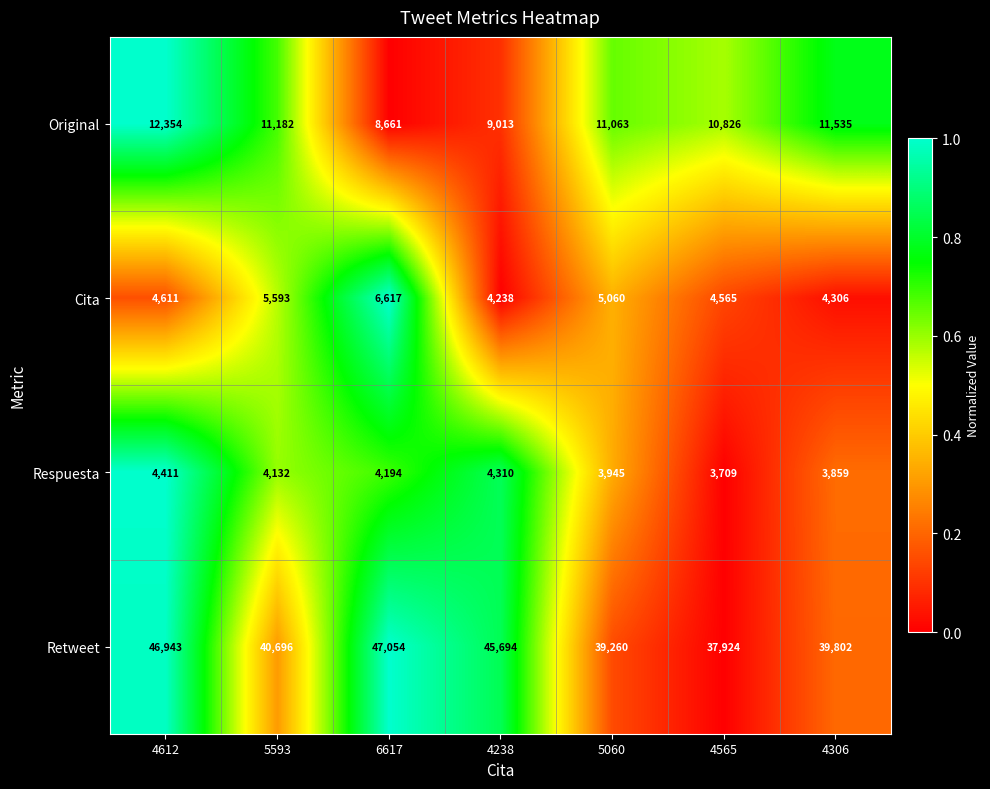

Rank the series by their maximum value, from lowest to highest.

Respuesta, Cita, Original, Retweet